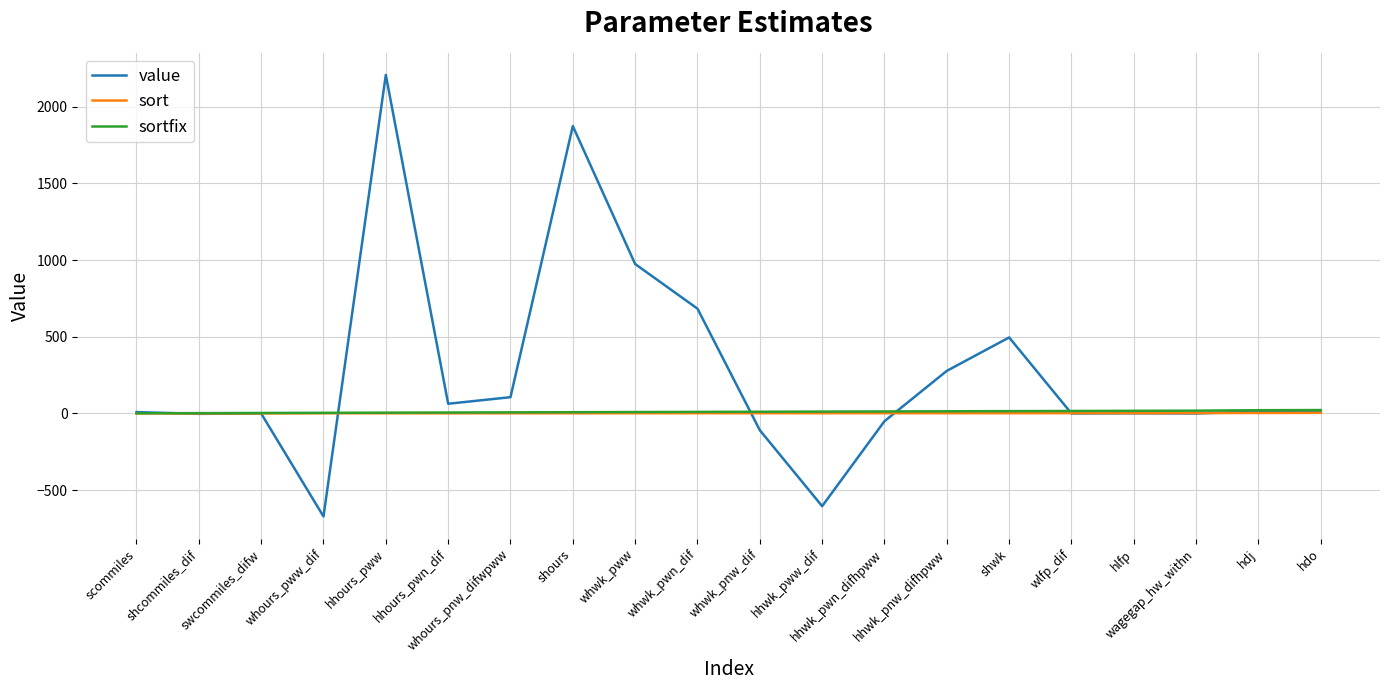

What is the minimum value shown in the chart?

-671.5